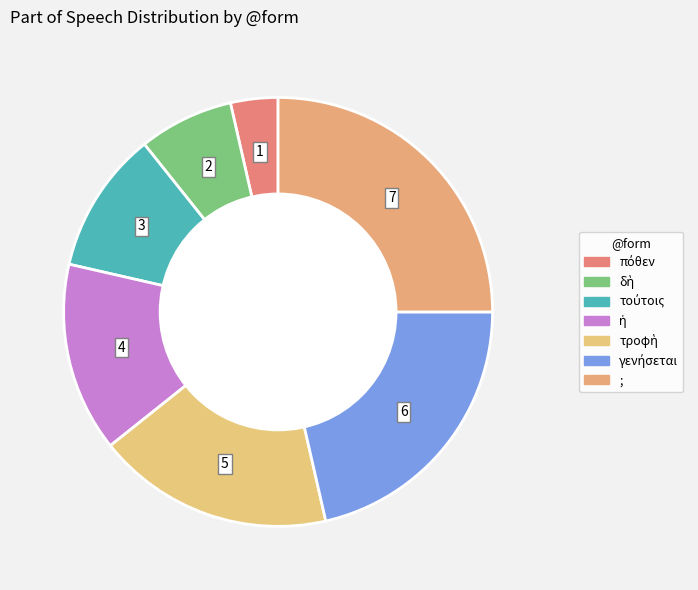

What is the largest slice in the pie chart?

;